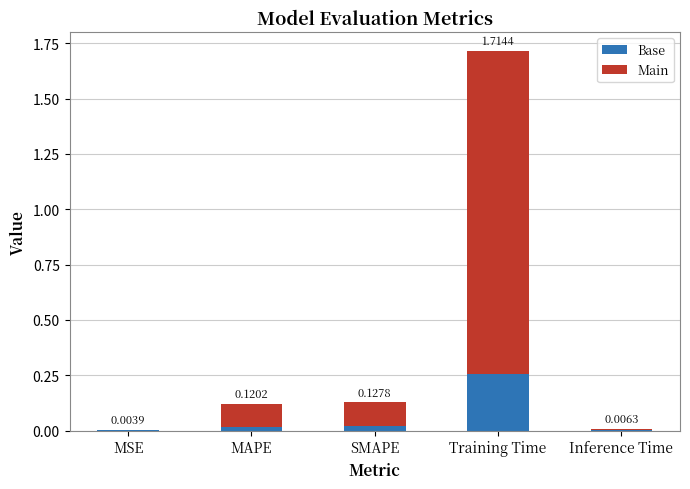

At which category is the sum across all series the highest?

Training Time